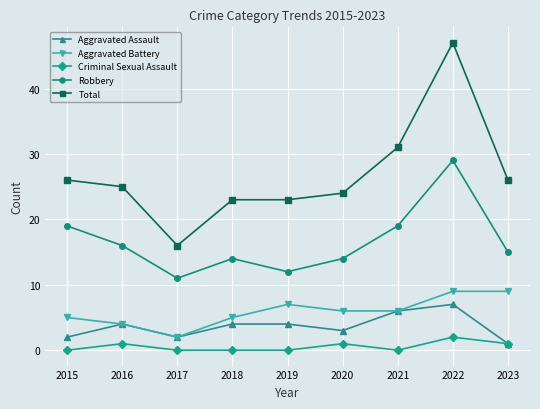

True or false: Aggravated Battery and Robbery cross at least once.

False